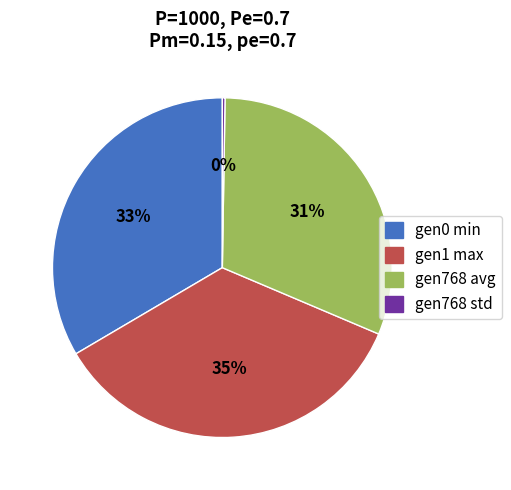

Which category has the biggest portion of the pie?

gen1 max